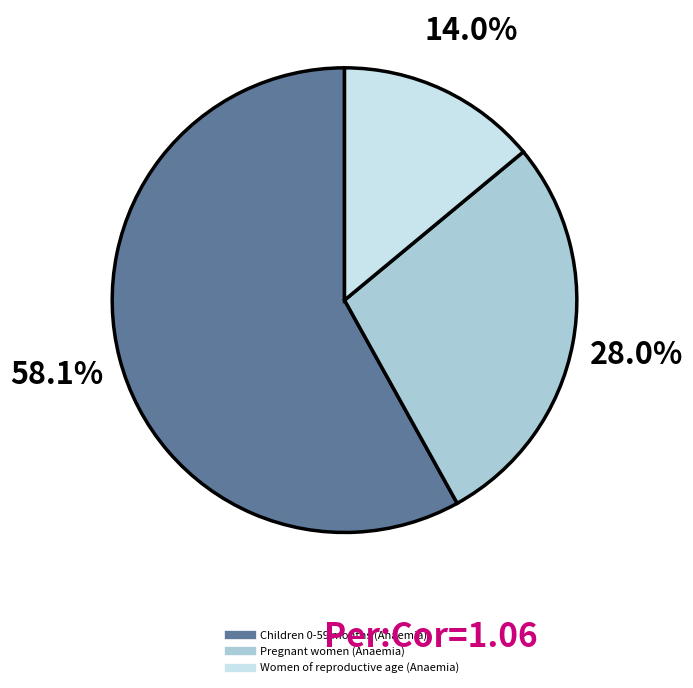

How many slices are in this pie chart?

3